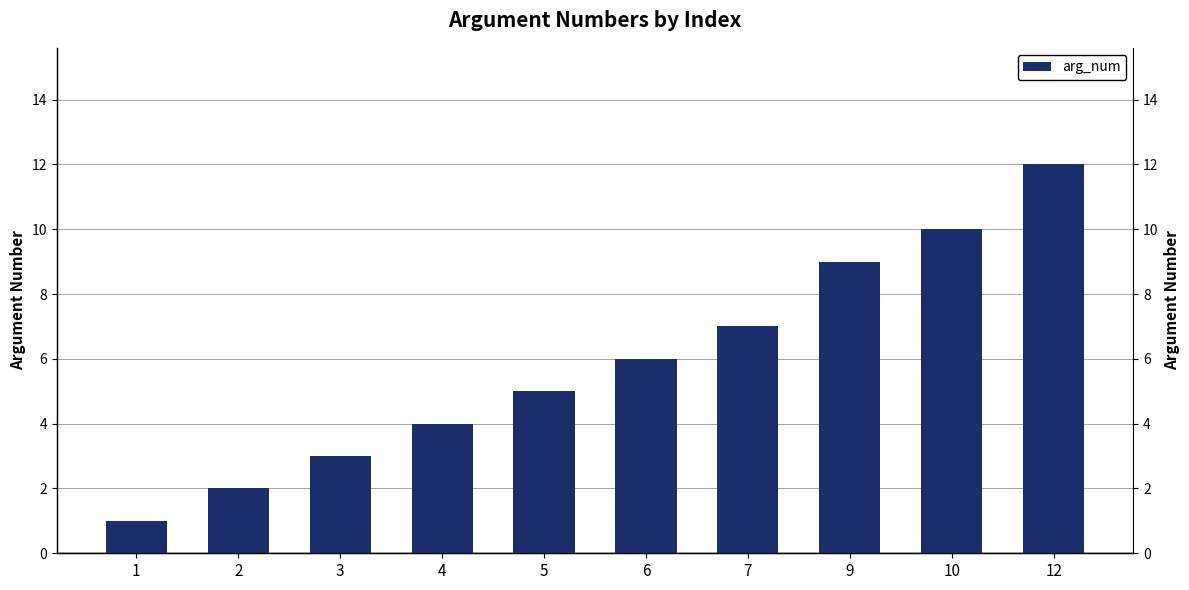

Where does the data first go above 6?

7